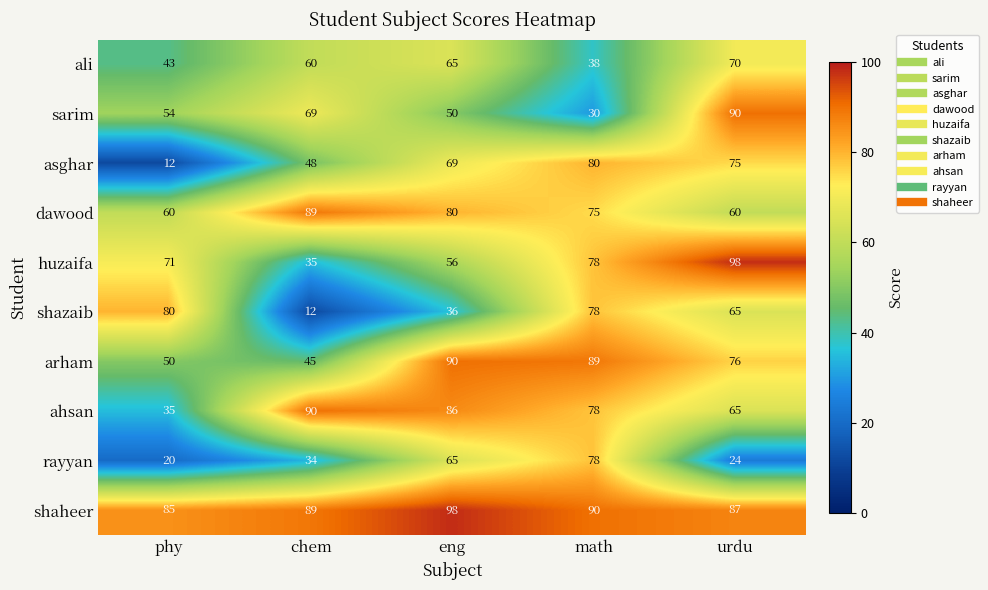

True or false: dawood has a value of 60 at phy.

True